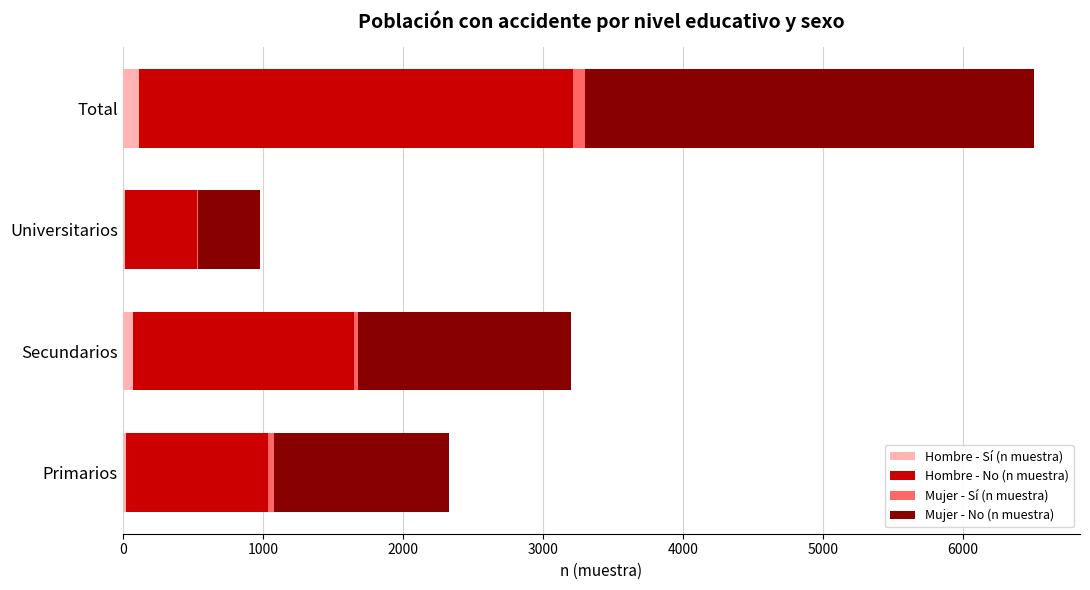

At which category is the sum across all series the highest?

Total